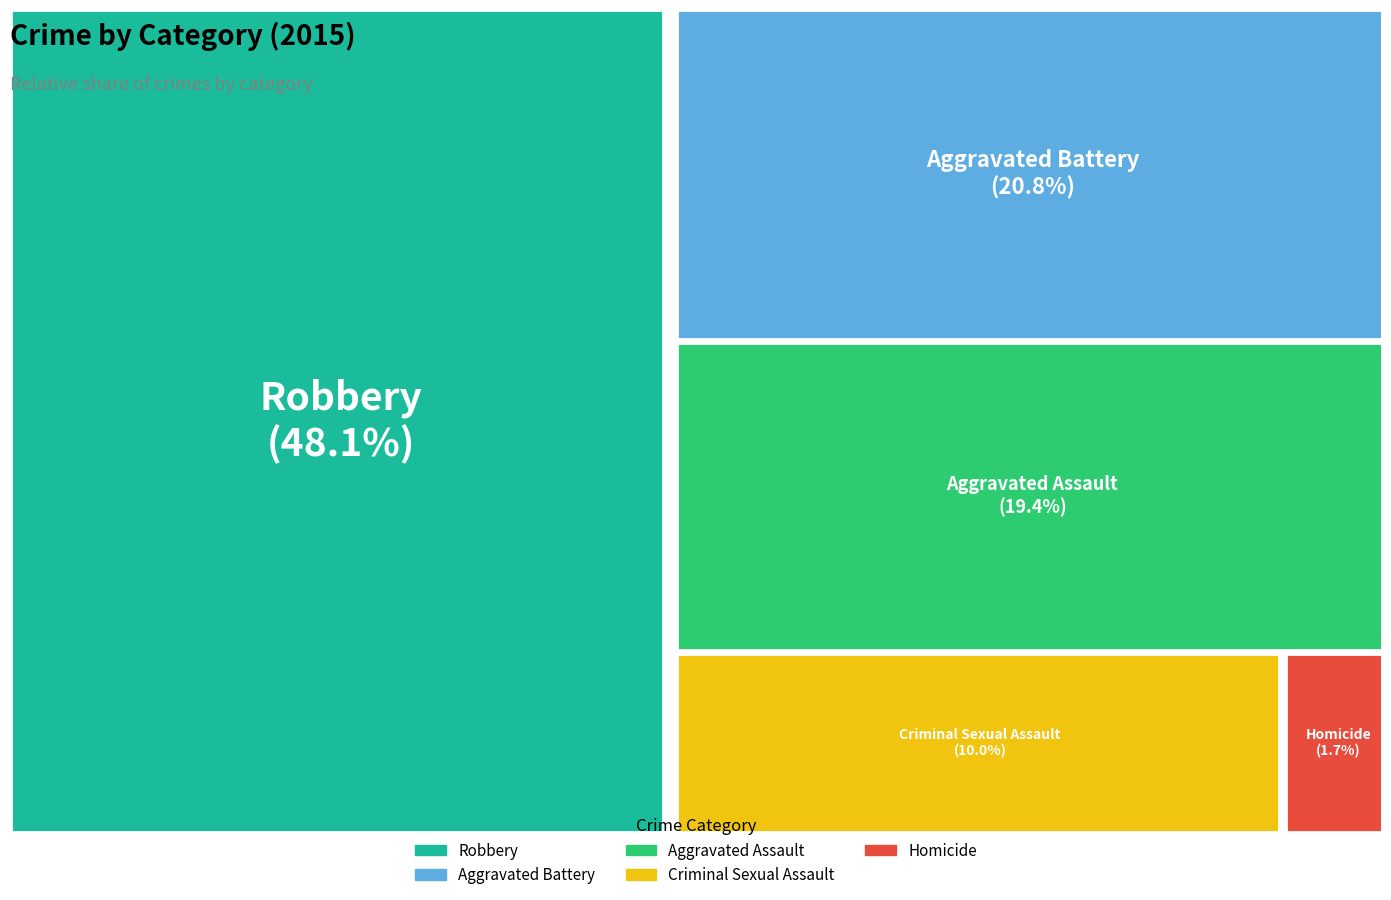

Which has a higher value, Robbery or Aggravated Battery?

Robbery